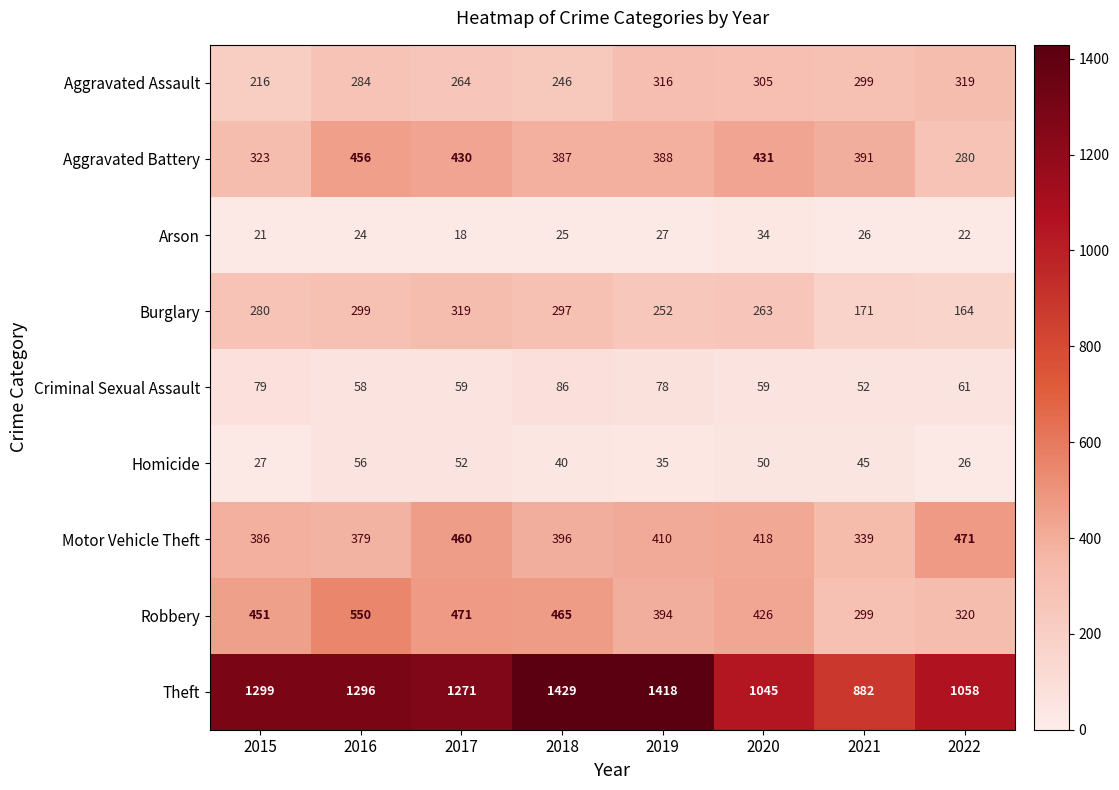

Where does the Homicide series first go above 45?

2016